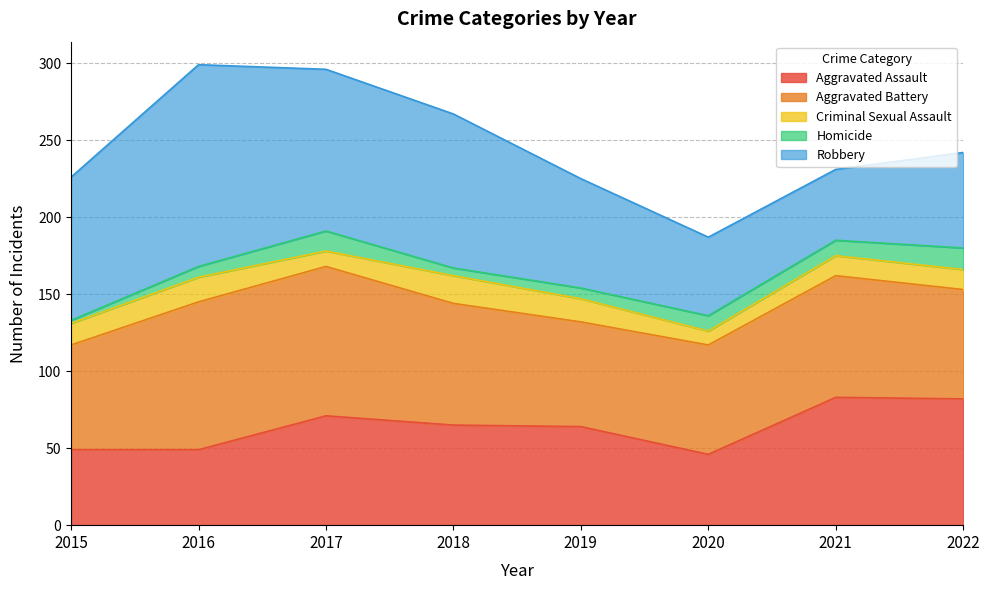

In Aggravated Assault, how many points are lower than both neighbors (excluding endpoints)?

1